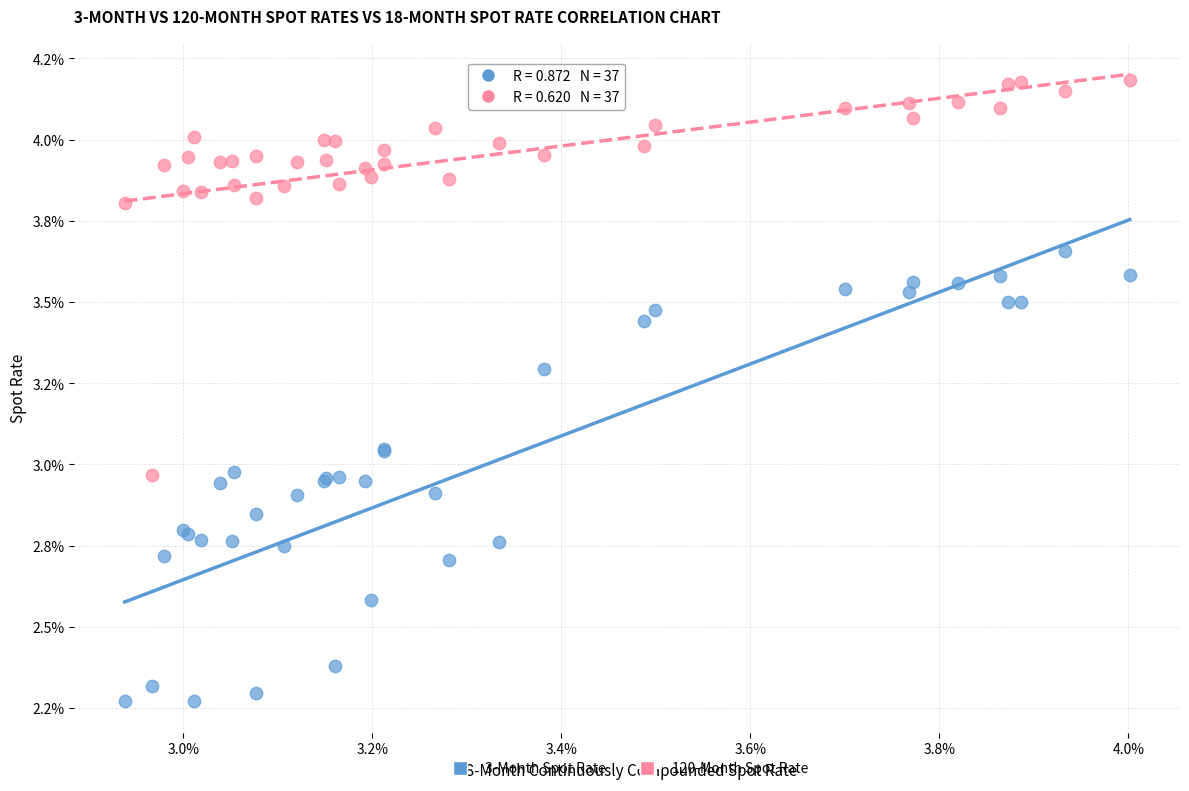

What are all the series names shown in the legend?

3-Month Spot Rate, 120-Month Spot Rate